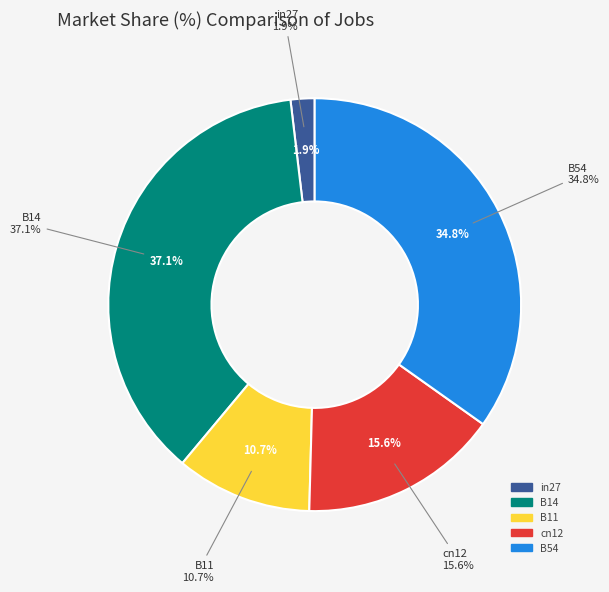

Count the number of slices in the pie.

5